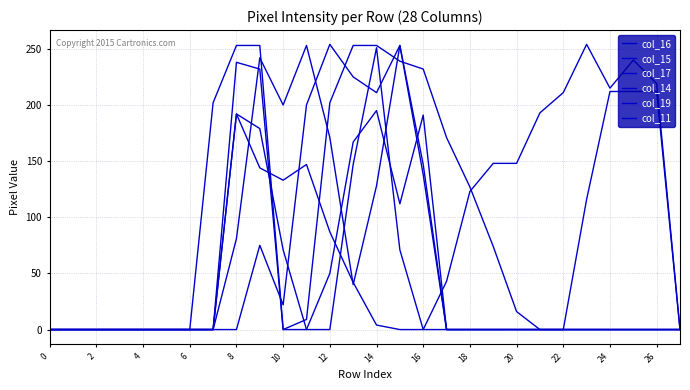

Which label corresponds to the largest value in the chart?

23